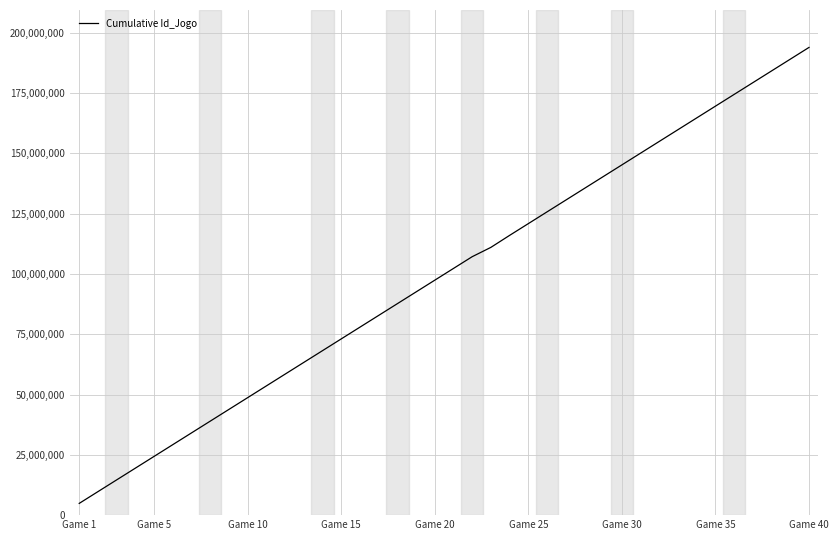

How many values are below 102262295?

20